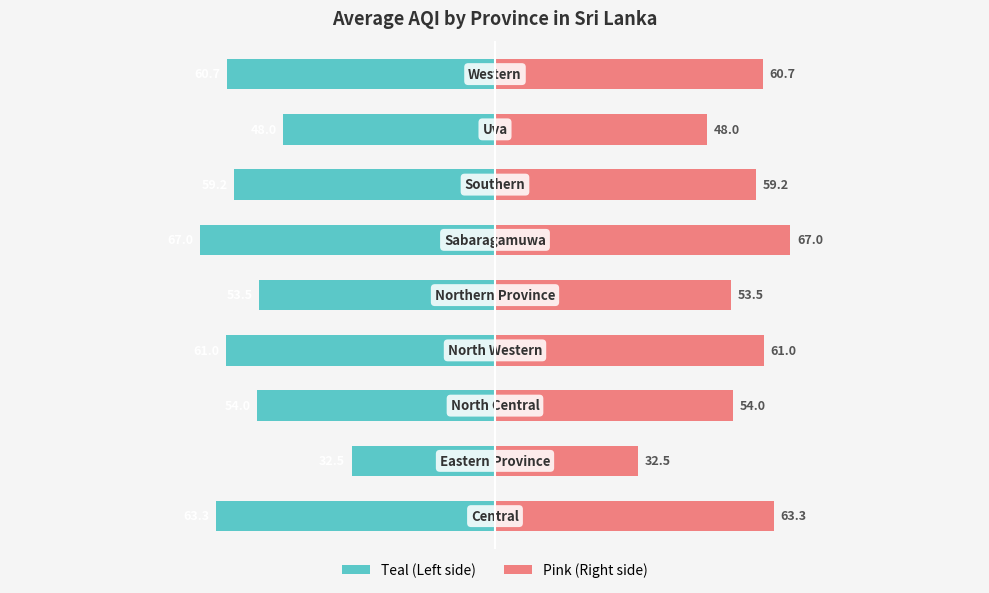

How many categories are shown in the chart?

9